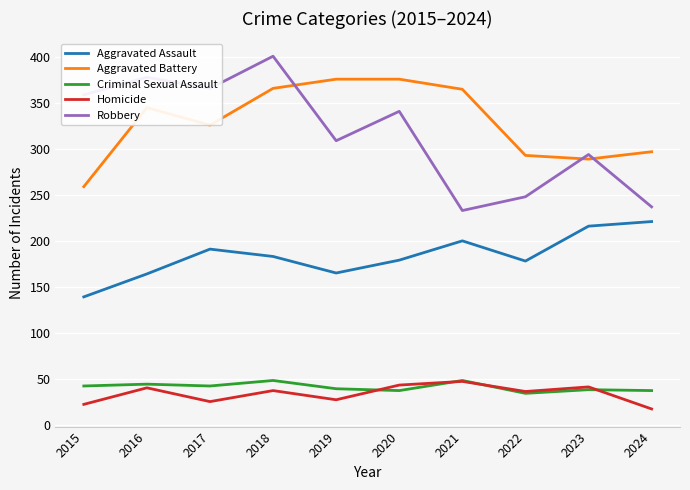

What is the spread (max minus min) of values at 2019?

349